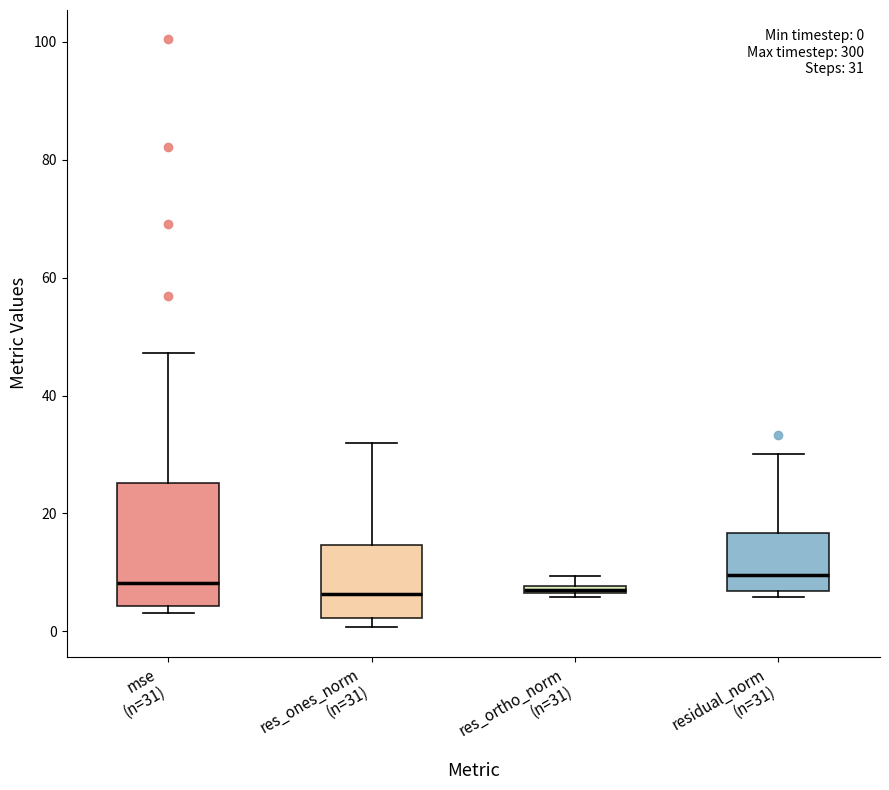

Comparing the boxes themselves (not the whiskers), which one is the tallest?

mse (n=31)